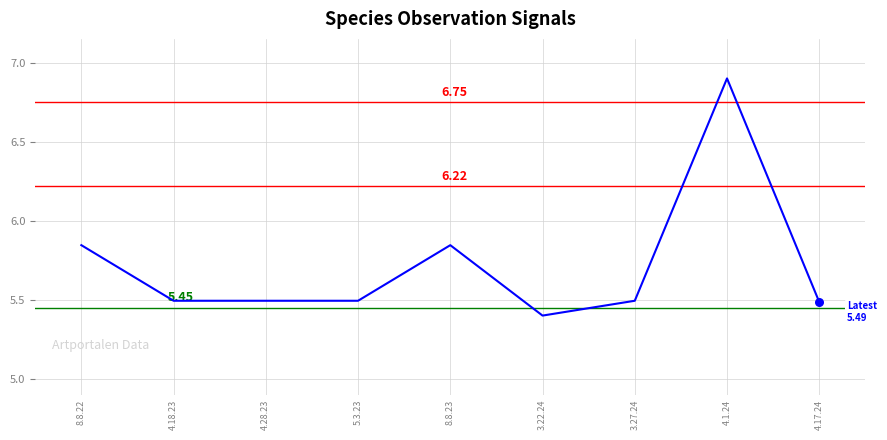

Between 4.28.23 and 4.1.24, which is larger?

4.1.24